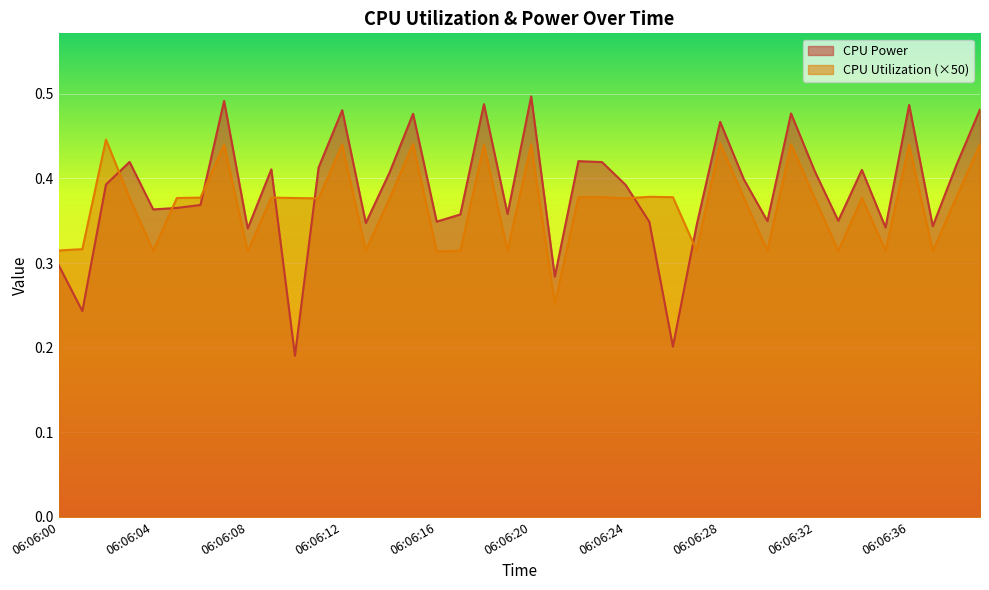

How many CPU Power values are between 0 and 1?

40